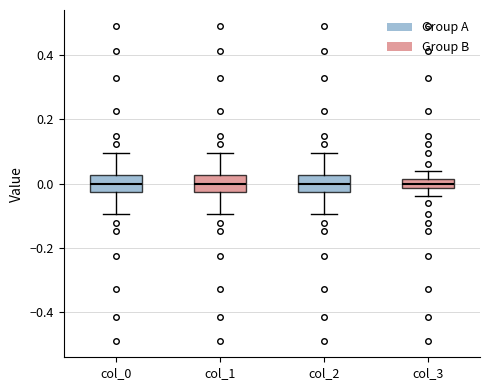

Where is the upper edge of the box for col_2 on the y-axis? The values are not printed on the chart, so give them approximately, as read against the axis.

0.02